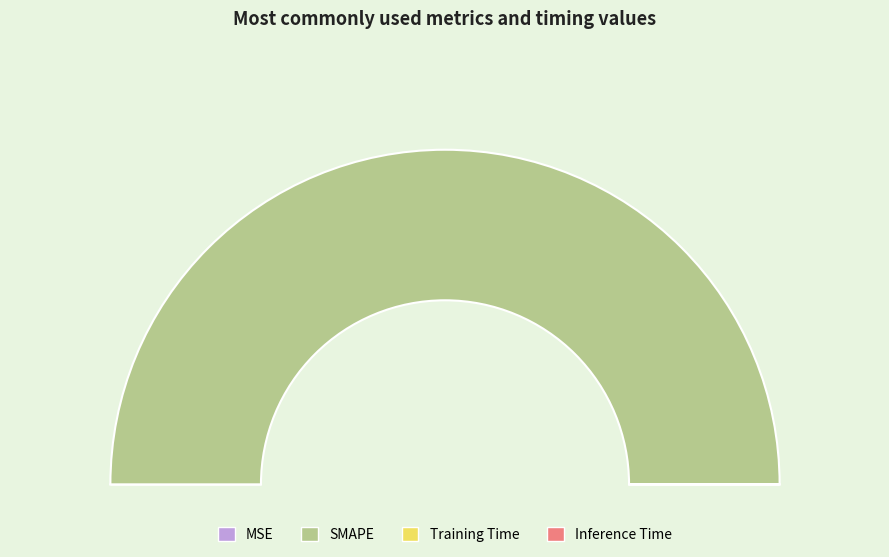

What is the change in value from SMAPE to Inference Time?

-200.0